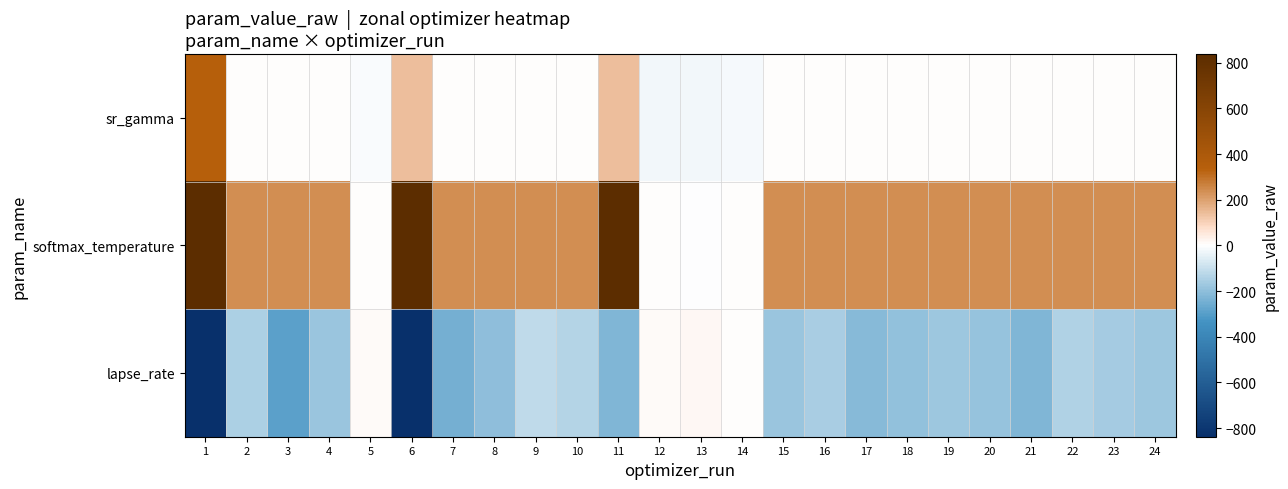

Reading left to right, list all the values displayed in this chart.

sr_gamma: 1=345.3	2=0.9	3=0.9	4=0.9	5=-8.2	6=143.8	7=0.9	8=0.9	9=0.9	10=0.9	11=141.7	12=-20.0	13=-21.7	14=-15.9	15=0.9	16=0.9	17=0.9	18=0.9	19=0.9	20=0.9	21=0.9	22=0.9	23=0.9	24=0.9
softmax_temperature: 1=837.8	2=240.8	3=240.6	4=240.7	5=0.9	6=837.7	7=240.5	8=240.6	9=240.7	10=240.6	11=837.5	12=0.7	13=-4.3	14=0.7	15=240.6	16=240.6	17=240.6	18=240.6	19=240.6	20=240.6	21=240.6	22=240.6	23=240.6	24=240.6
lapse_rate: 1=-1213.8	2=-147.9	3=-292.9	4=-181.1	5=8.5	6=-1206.0	7=-245.1	8=-201.4	9=-114.1	10=-137.1	11=-226.3	12=8.7	13=15.4	14=6.5	15=-180.5	16=-155.3	17=-210.7	18=-195.2	19=-170.8	20=-188.4	21=-225.6	22=-140.1	23=-160.9	24=-175.3